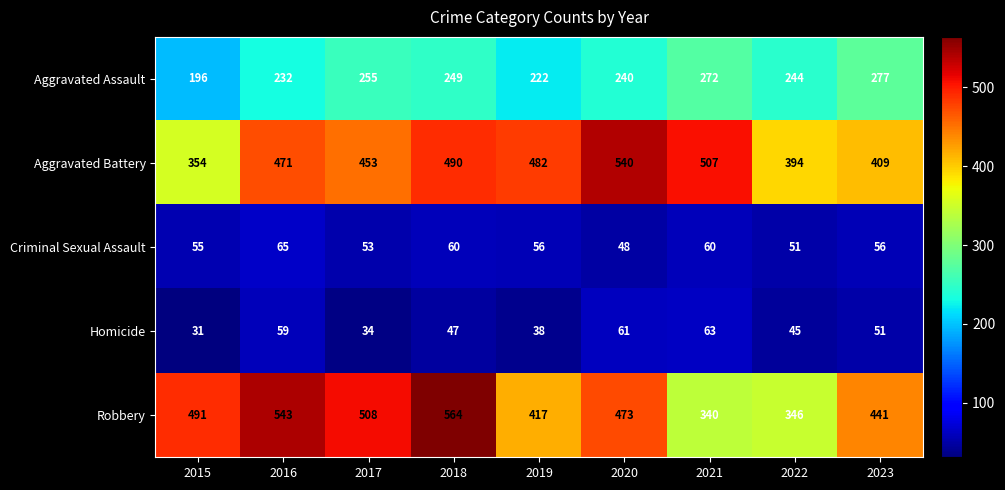

Between 2015 and 2019, which series saw the biggest shift?

Aggravated Battery